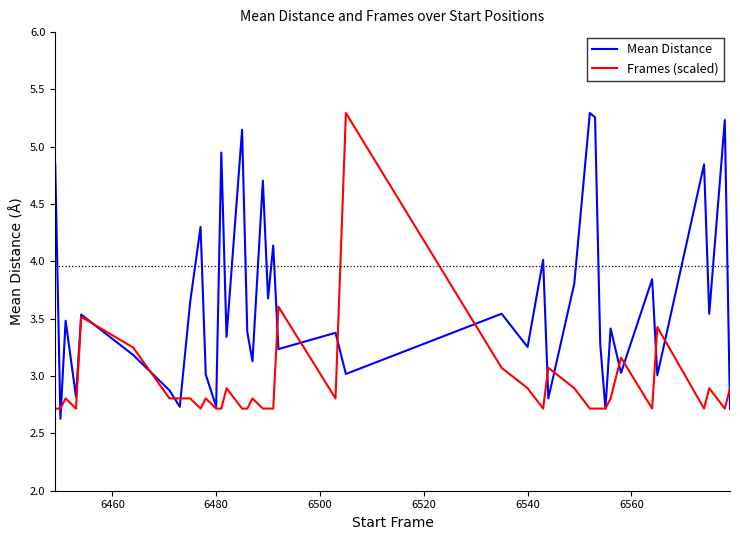

What is the difference between the maximum and minimum values in the Mean Distance series?

2.7